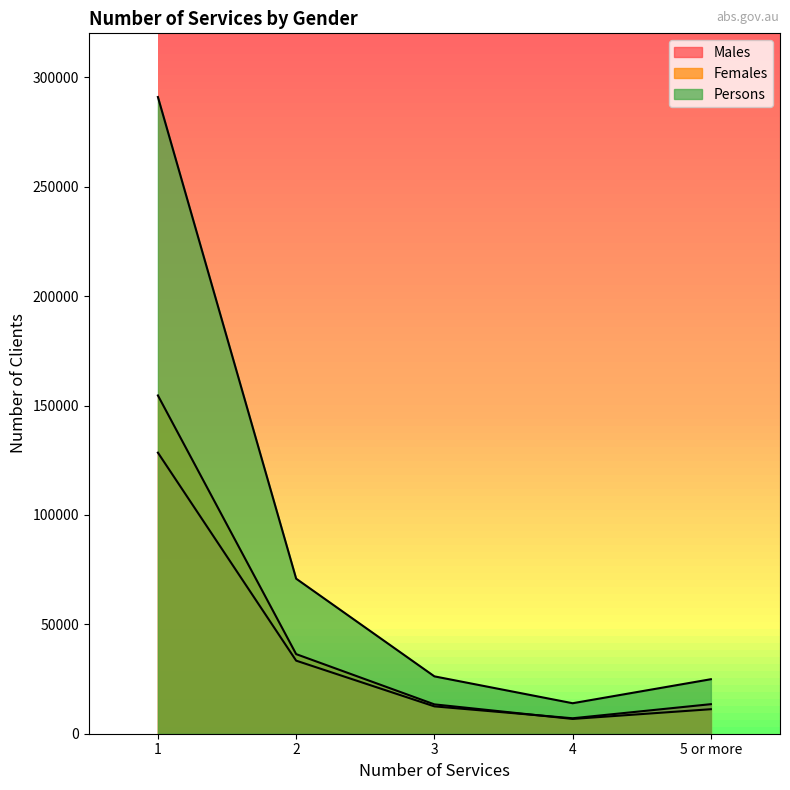

Which series has the largest range (max minus min)?

Persons